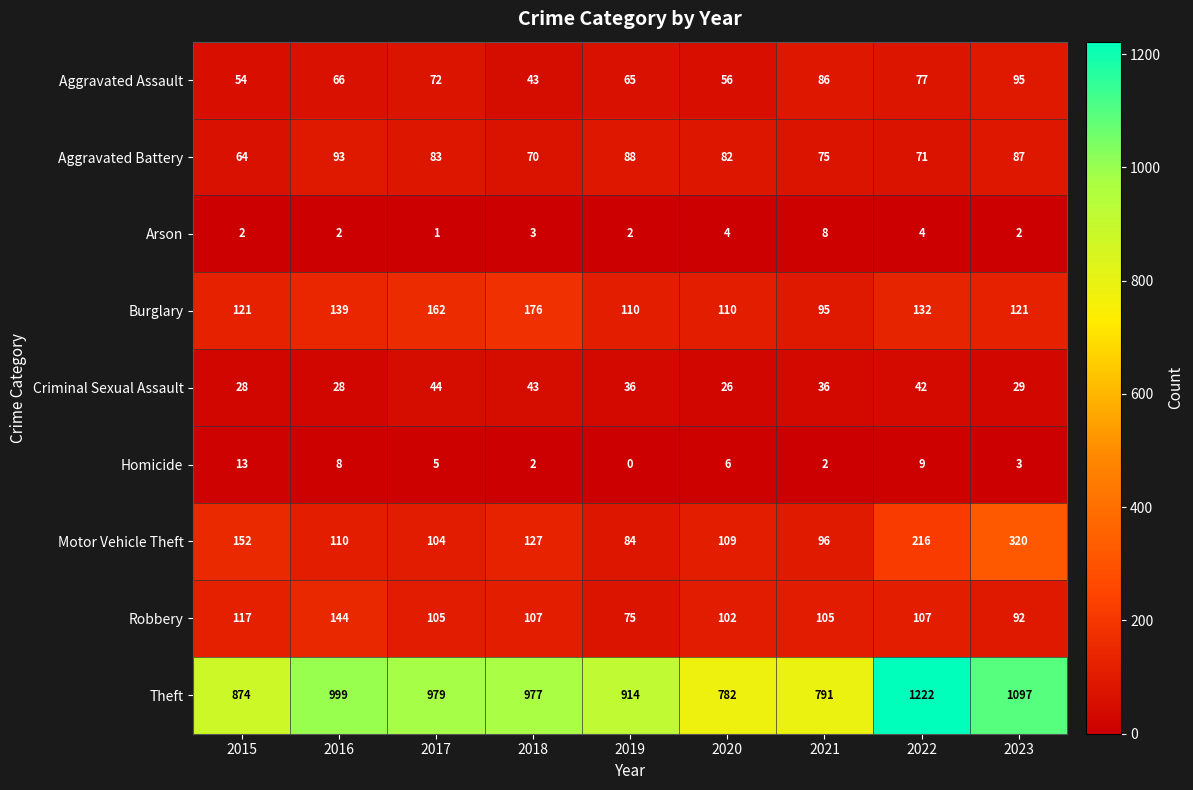

List the series in order of their peak value, lowest first.

Arson, Homicide, Criminal Sexual Assault, Aggravated Battery, Aggravated Assault, Robbery, Burglary, Motor Vehicle Theft, Theft